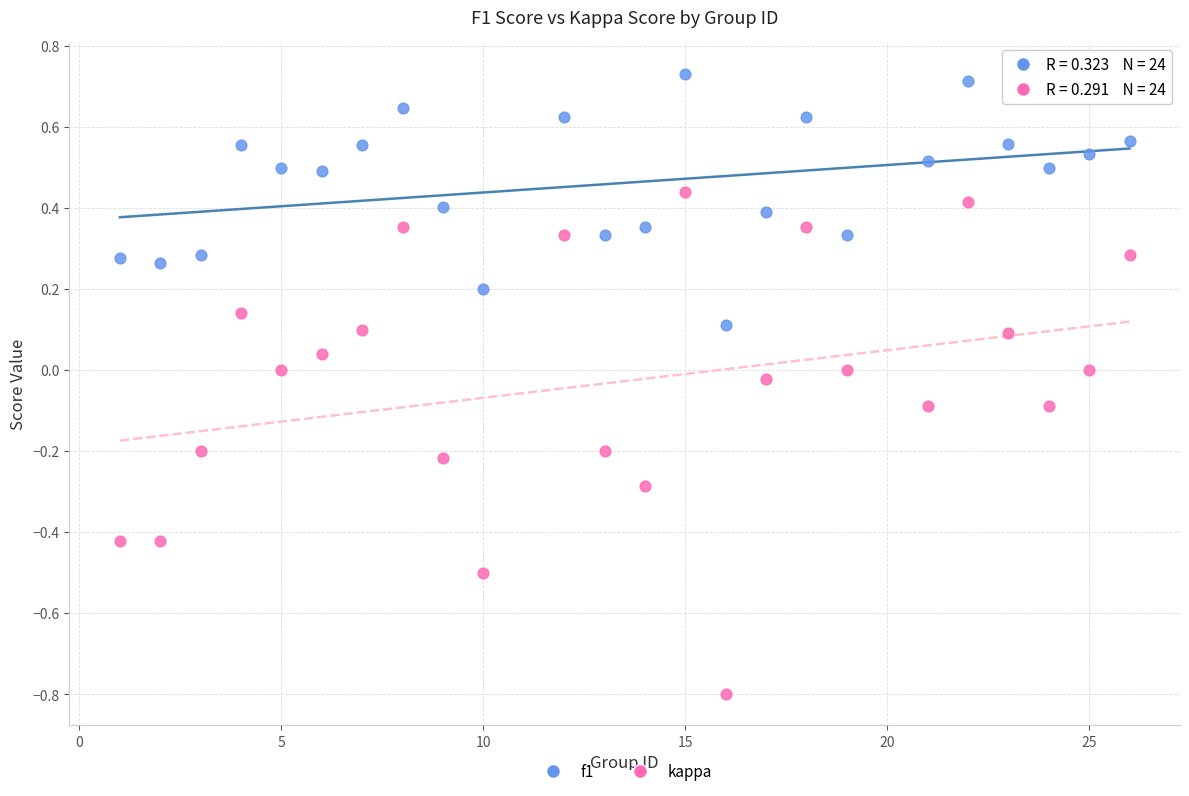

What is the X range (max minus min) for the scatter plot?

25.0